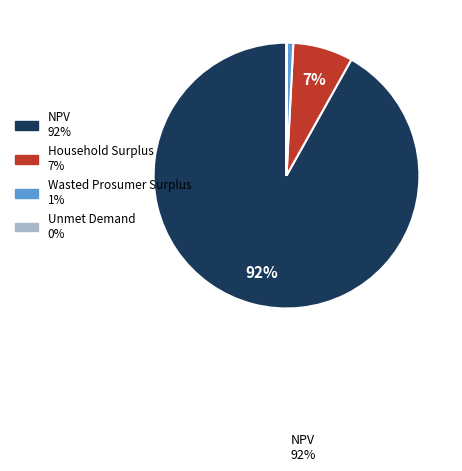

Does any single category account for the majority?

Yes